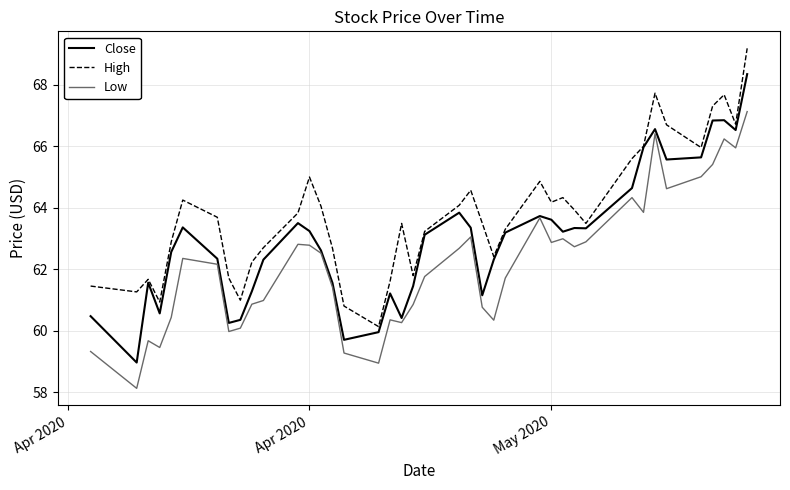

What is the sum of all Low values?

2487.0